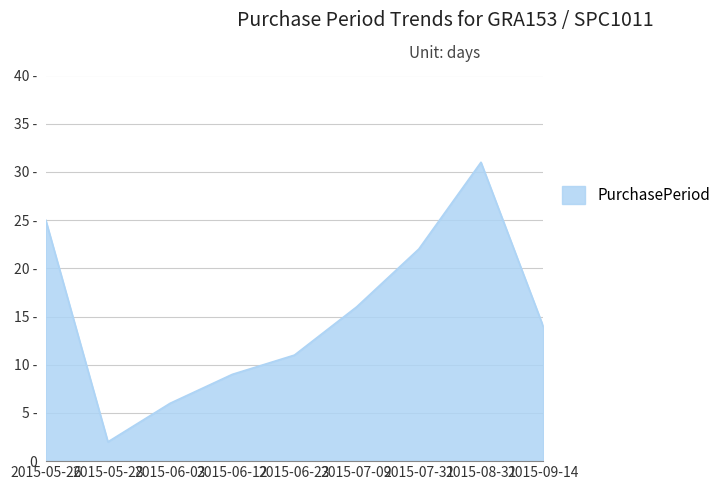

Does the chart have visible grid lines?

Yes